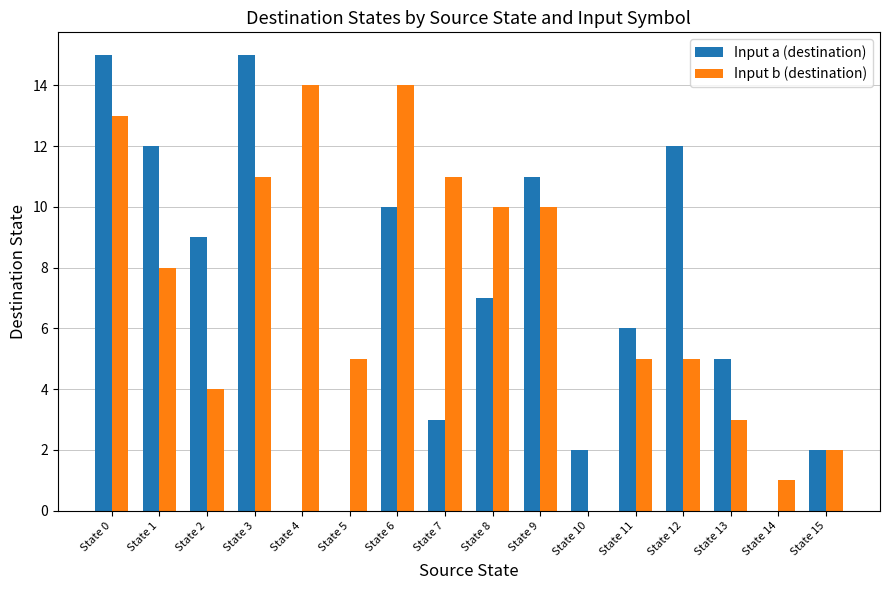

What is the maximum value shown in the chart?

15